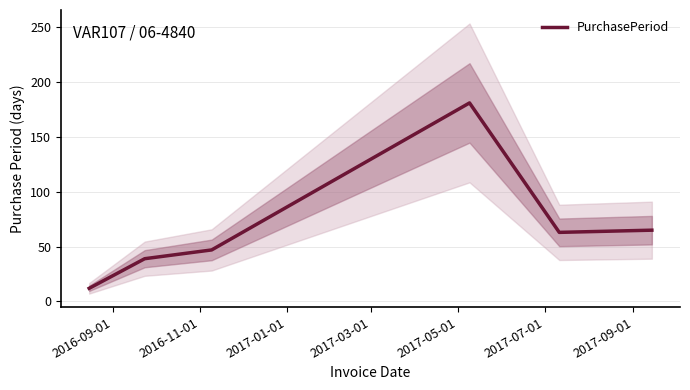

The chart shows a value of 19 at 2016-09-01. True or false?

False